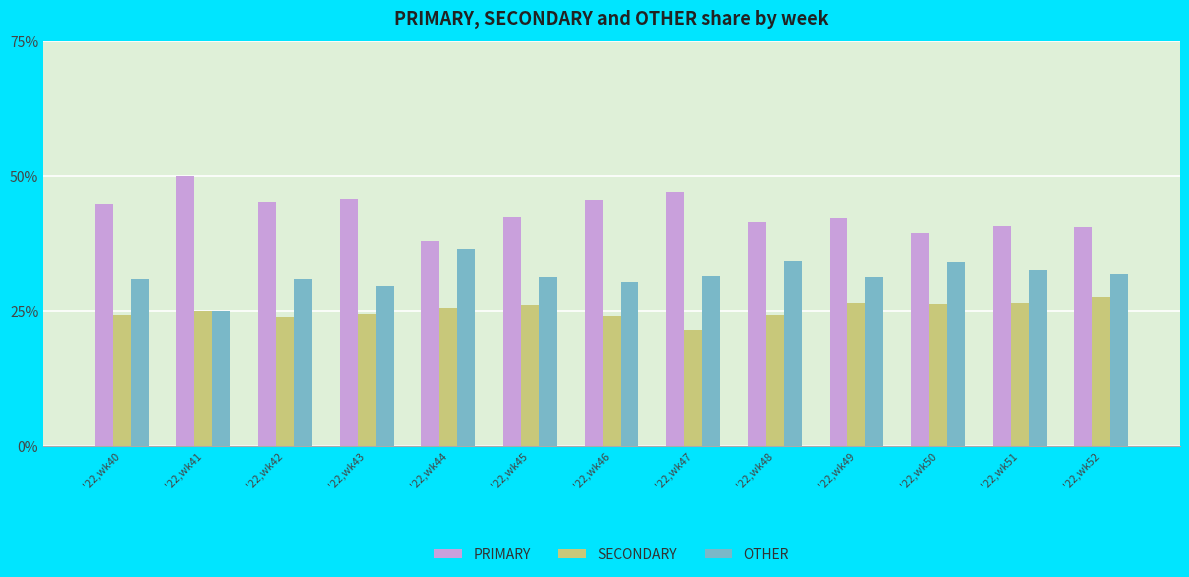

What is the difference between the highest and lowest values at '22,wk40?

20.7